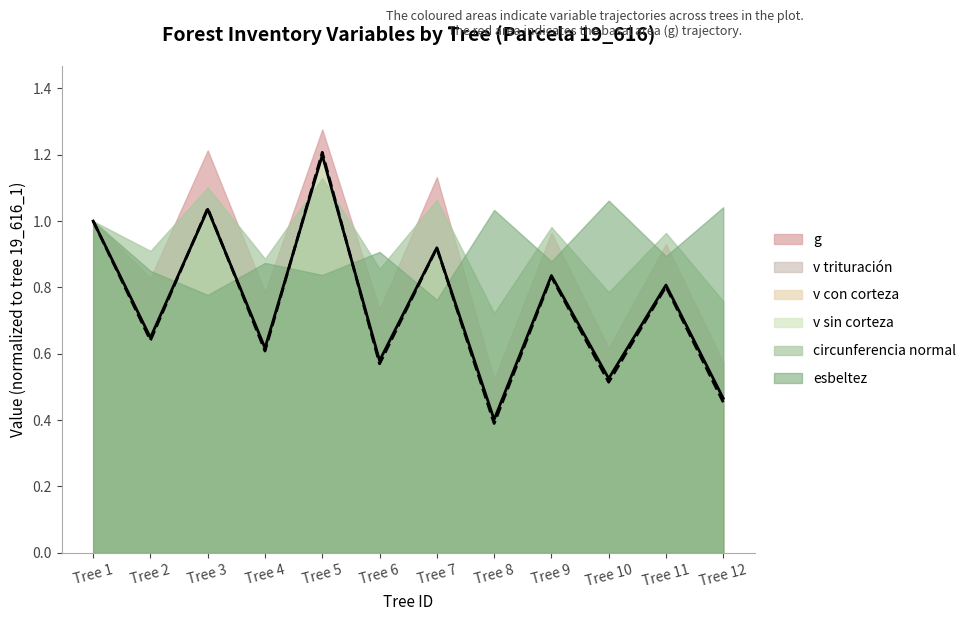

How many intersections are there between v con corteza (line) and v sin corteza (line)?

4